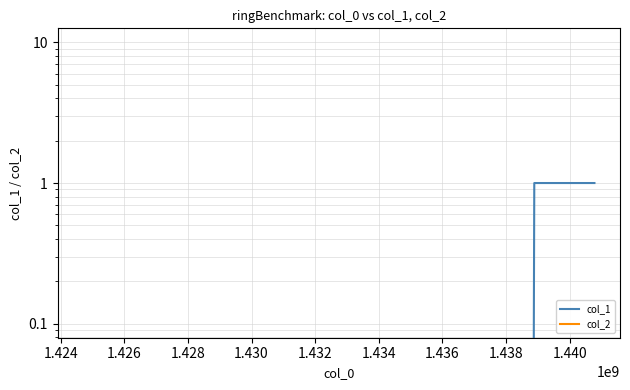

Which has a higher value, 1.424 or 1.426?

1.424